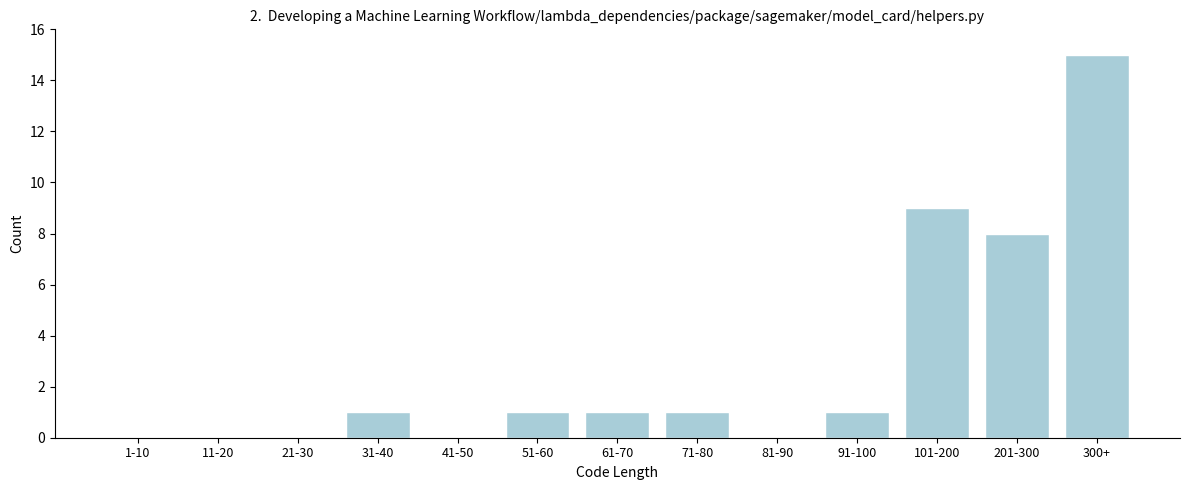

Reading left to right, what are all the values shown in this chart?

1-10=0	11-20=0	21-30=0	31-40=1	41-50=0	51-60=1	61-70=1	71-80=1	81-90=0	91-100=1	101-200=9	201-300=8	300+=15